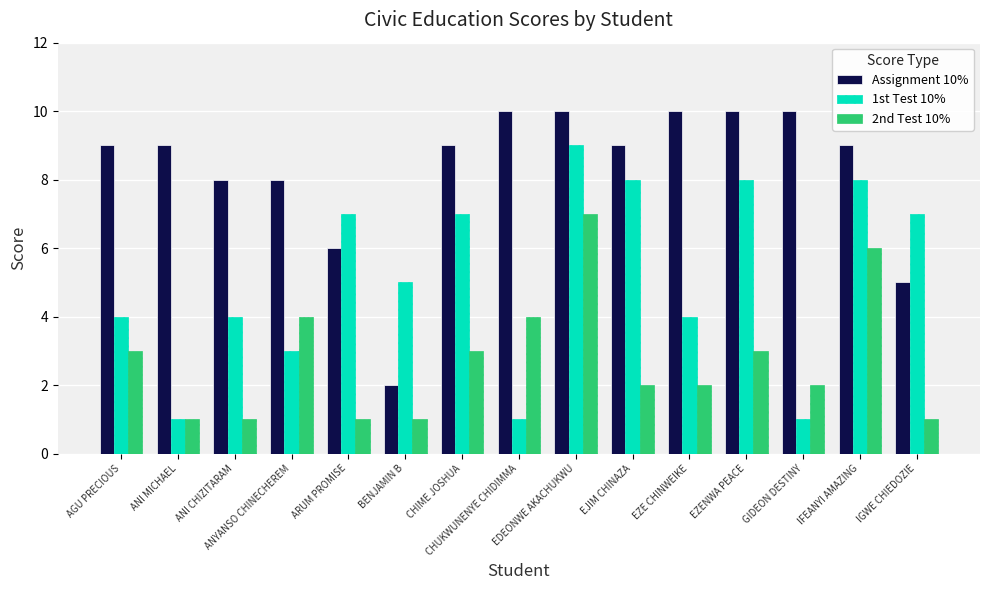

At IFEANYI AMAZING, list the series in order from largest to smallest.

Assignment 10%, 1st Test 10%, 2nd Test 10%